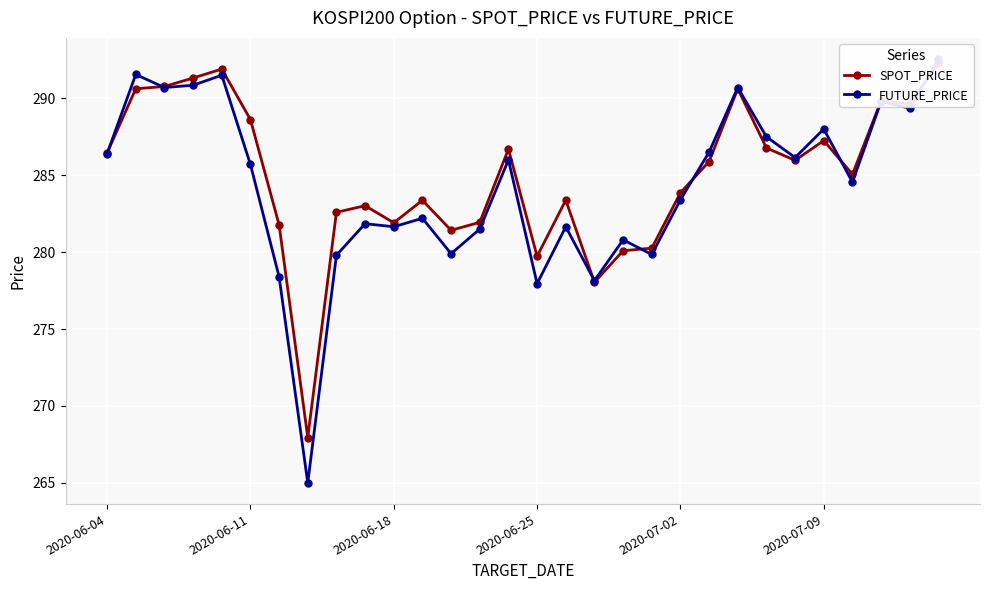

How many lines are shown in the chart?

2